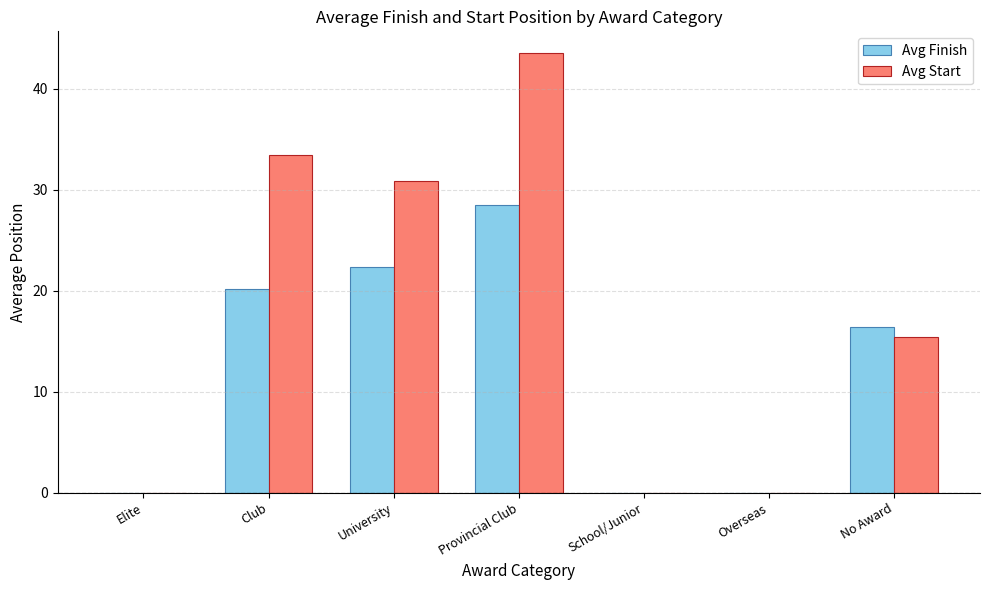

What is the maximum value for Avg Finish?

28.5